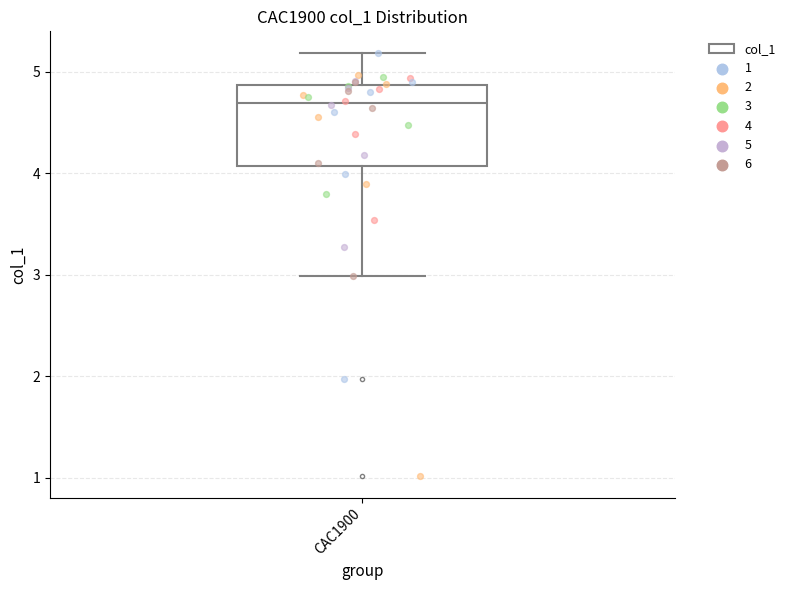

Read this box plot against the y-axis: the position of the median line, the range covered by the box, and the ends of both whiskers. The values are not printed on the chart, so give them approximately, as read against the axis.

median 4.7, box 4.1 to 4.9, whiskers 3.0 to 5.2